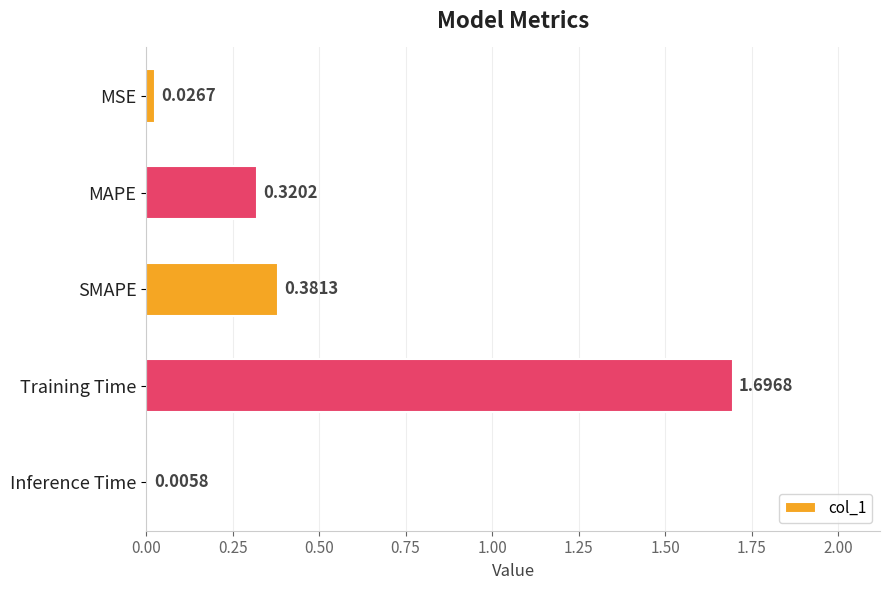

At which label is the value closest to 0?

Inference Time